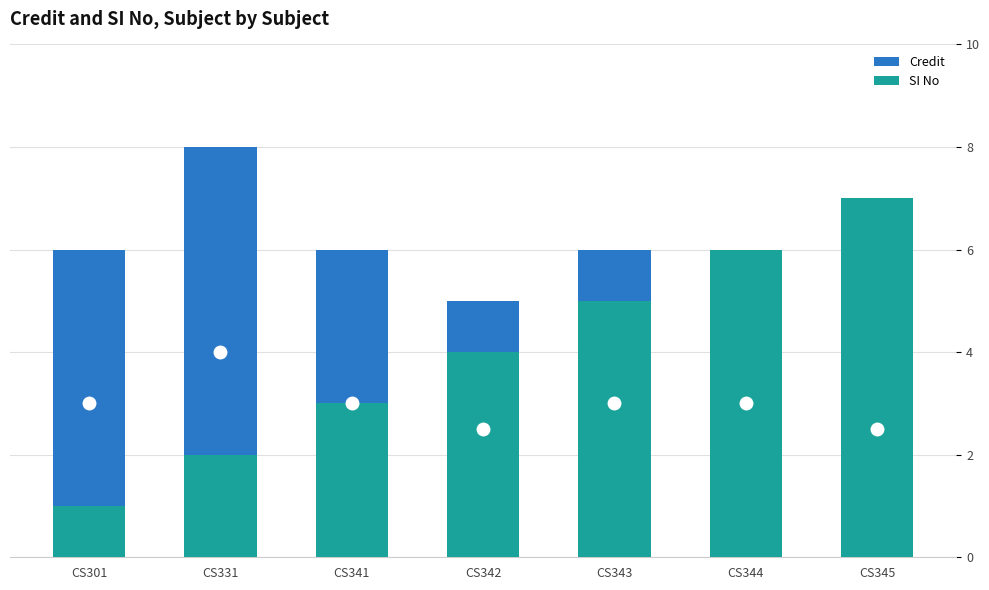

What is the difference between the second highest and minimum values in the Credit series?

1